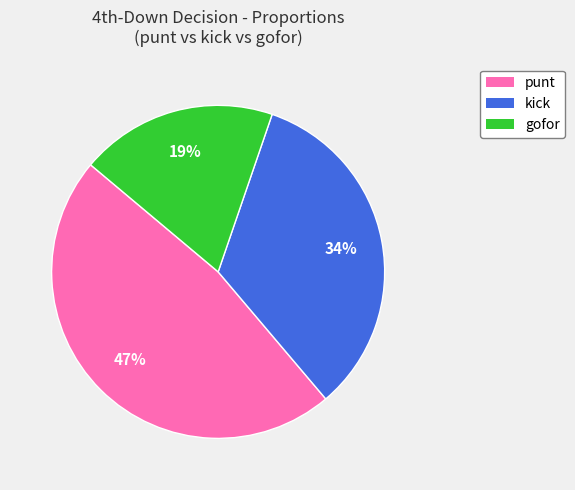

Does any single category account for the majority?

No